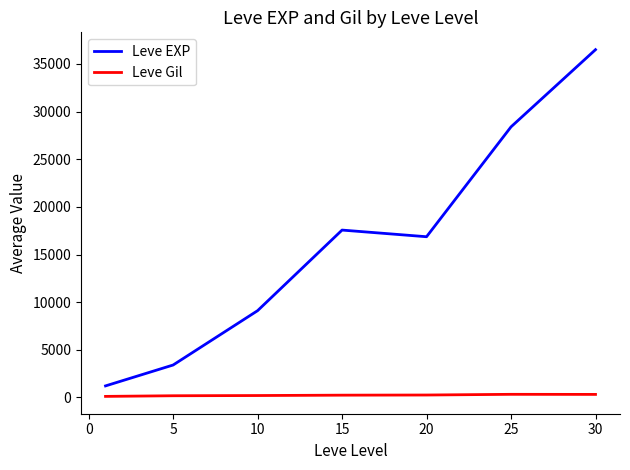

List the series in order of their peak value, highest first.

Leve EXP, Leve Gil